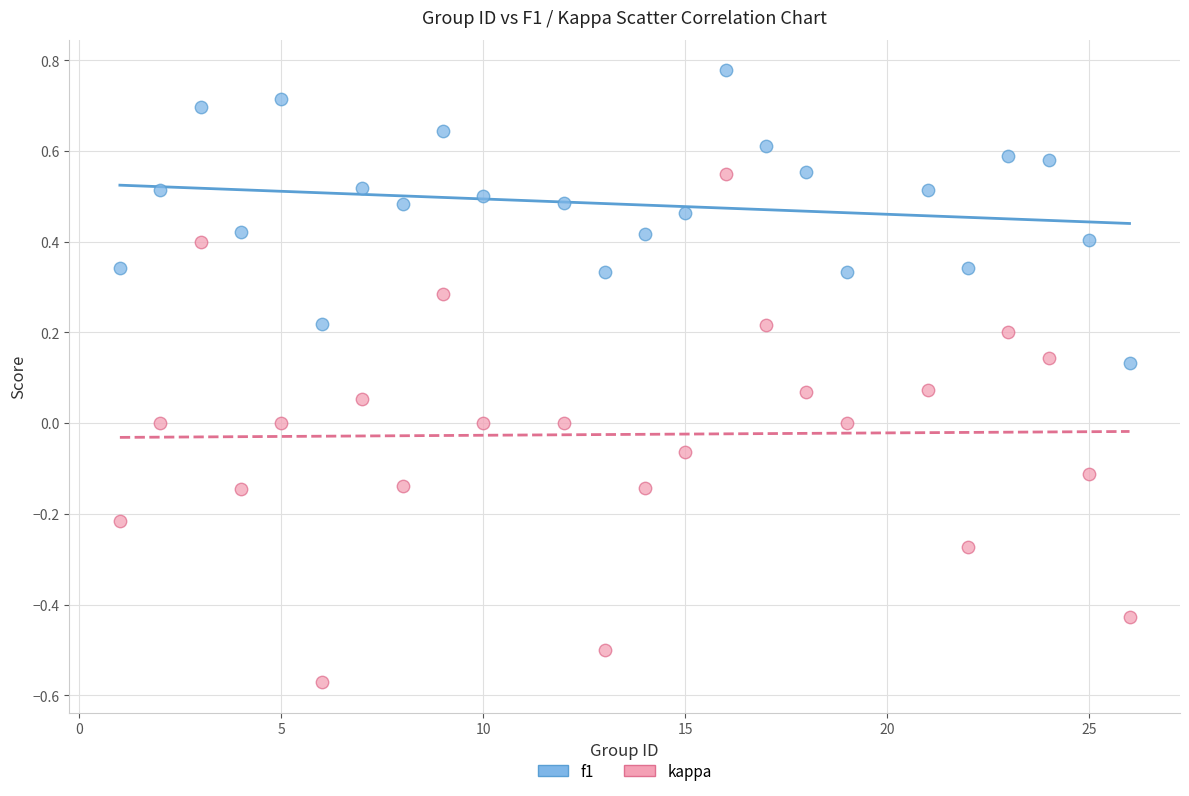

What are all the series names shown in the legend?

f1, kappa